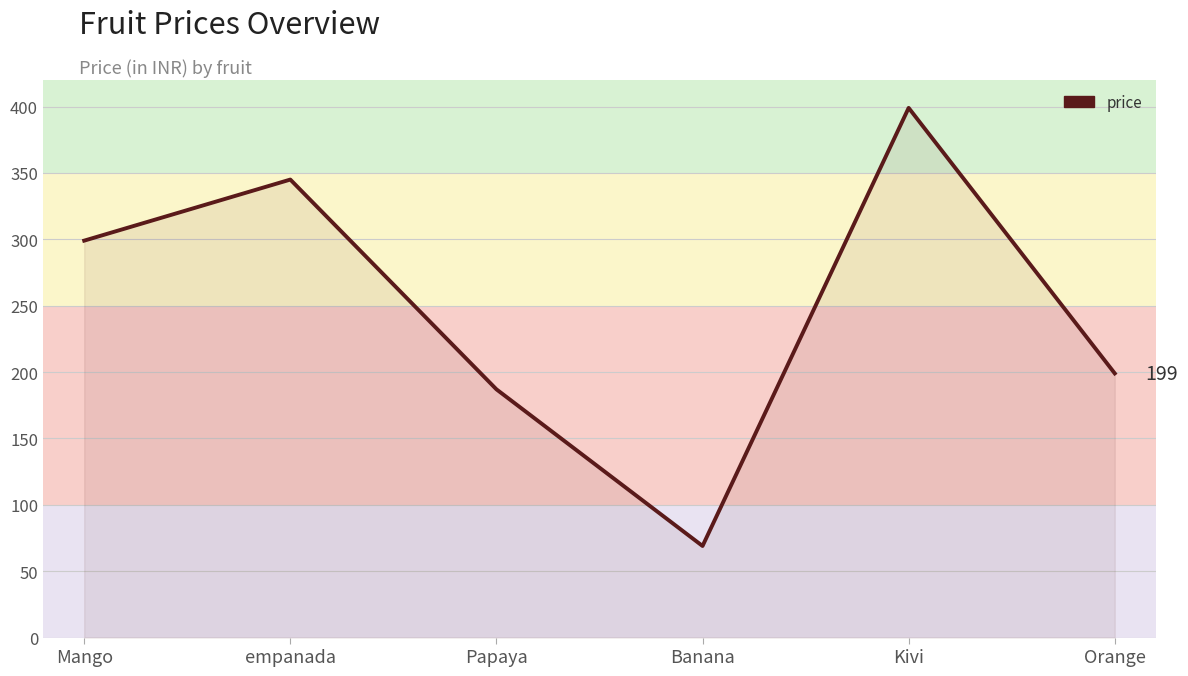

List the labels in order of value, largest first.

Kivi, empanada, Mango, Orange, Papaya, Banana